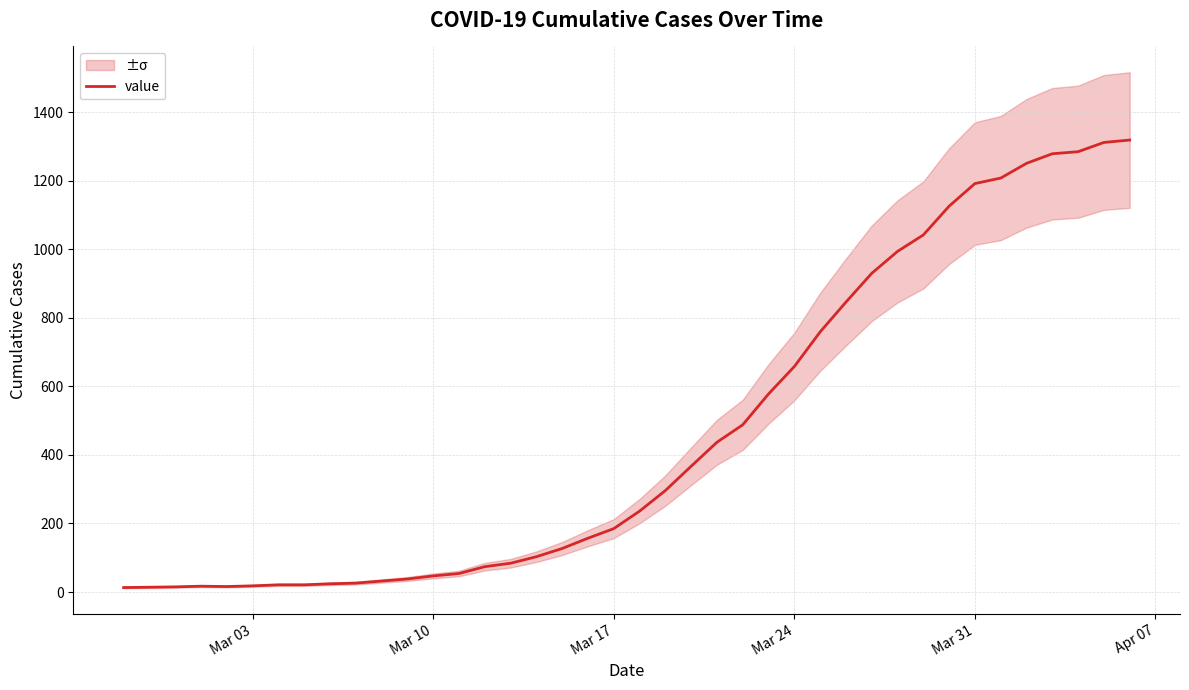

What is the difference between the maximum and second lowest values?

1305